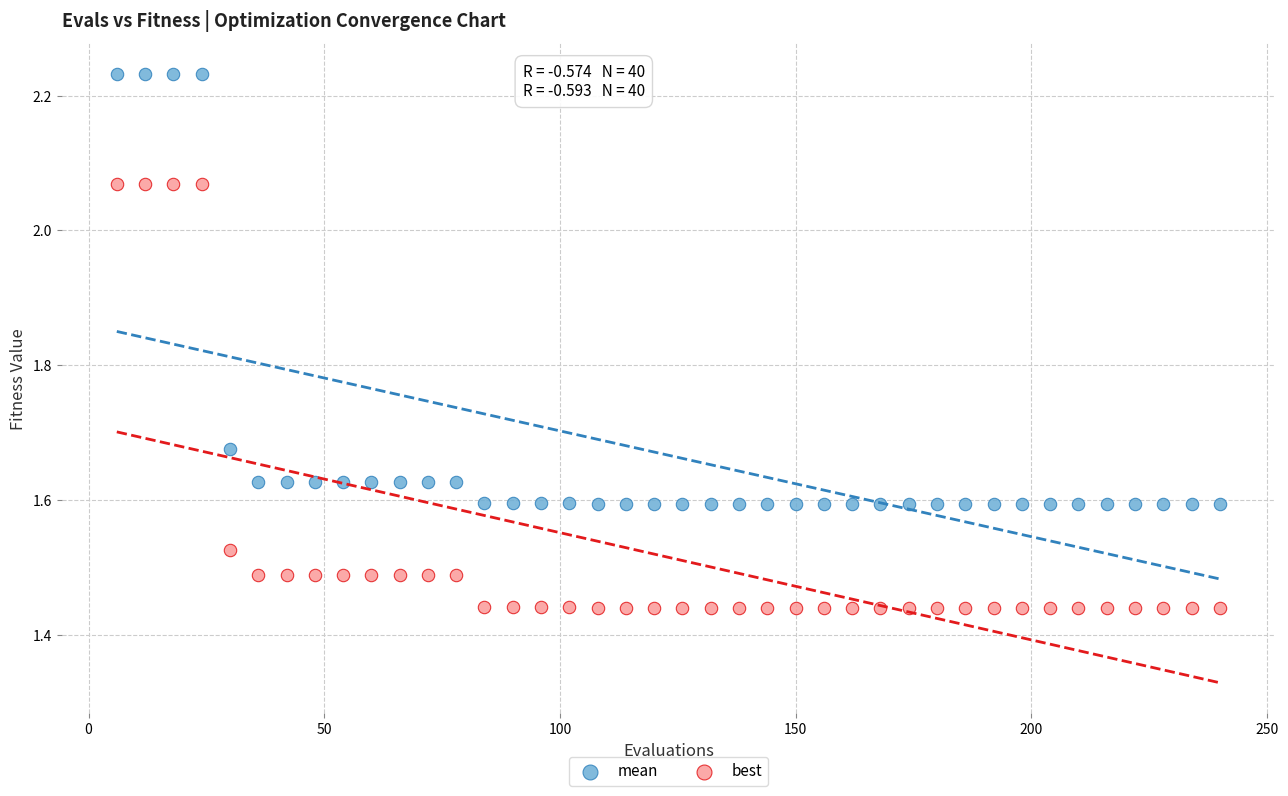

Which series contains the highest Y value?

mean